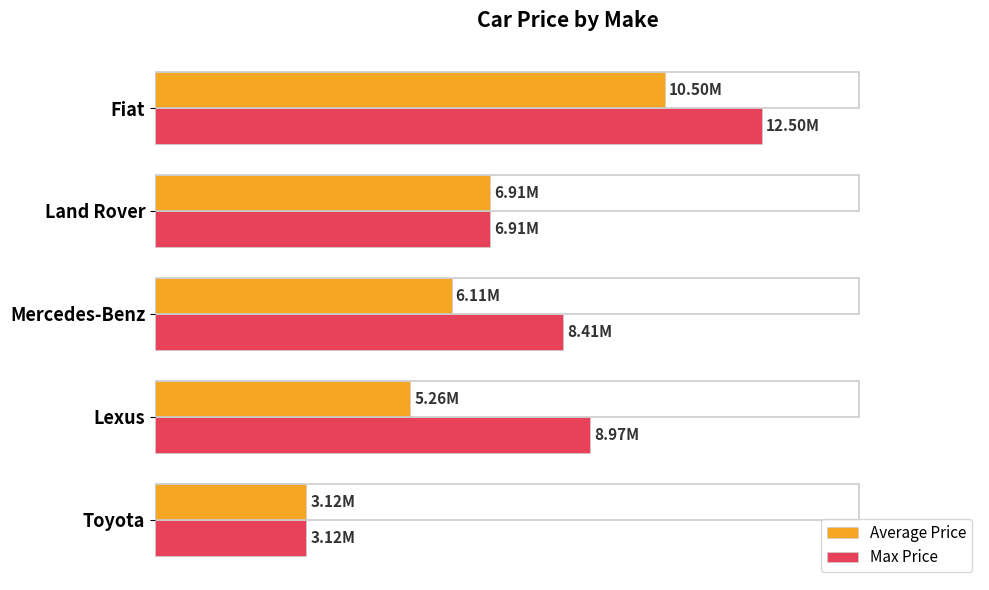

What is the lowest value of the Max Price series?

3120000